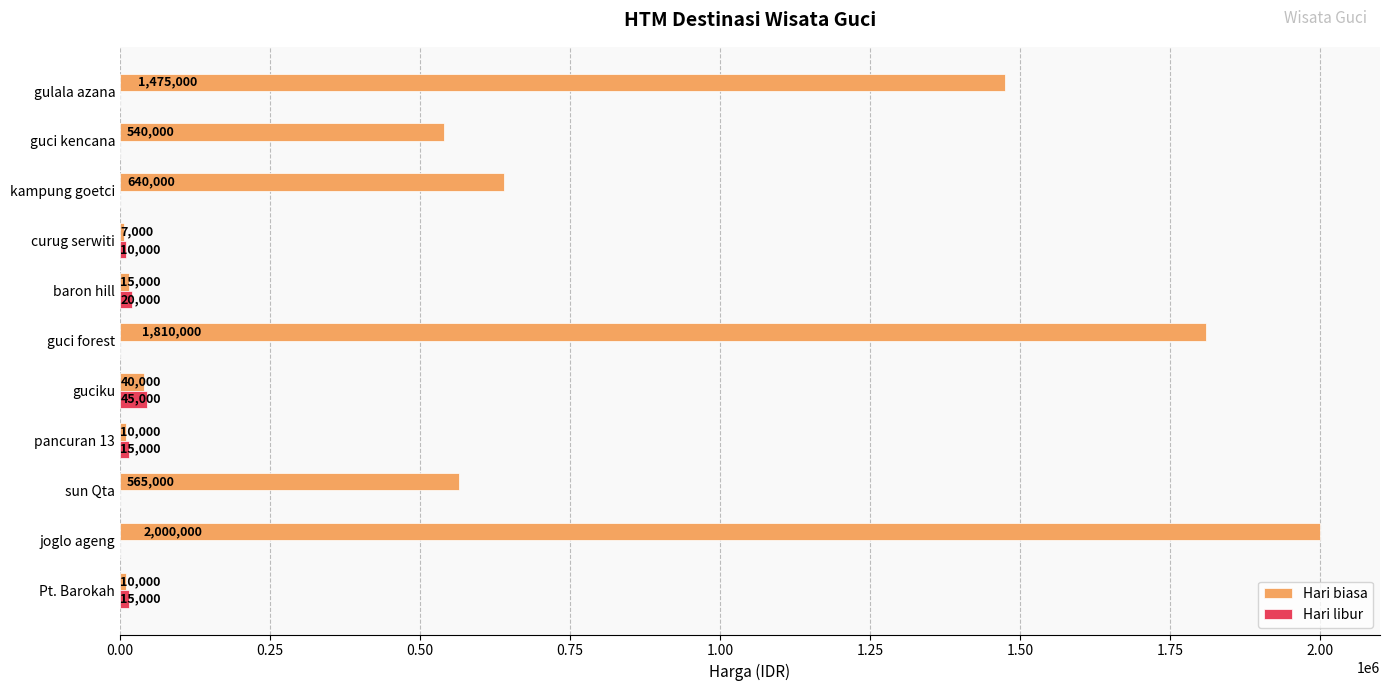

Between pancuran 13 and guci forest, which series saw the biggest shift?

Hari biasa